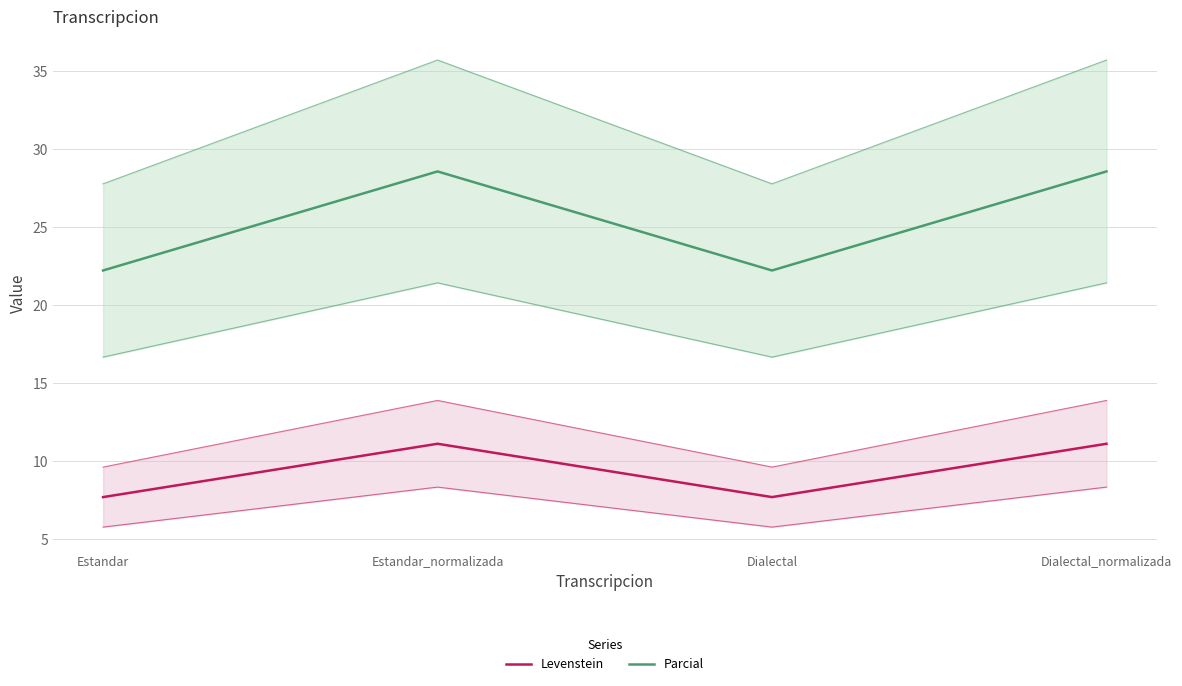

Reading left to right, what are all the values shown in this chart?

Levenstein: Estandar=7.7	Estandar_normalizada=11.1	Dialectal=7.7	Dialectal_normalizada=11.1
Parcial: Estandar=22.2	Estandar_normalizada=28.6	Dialectal=22.2	Dialectal_normalizada=28.6